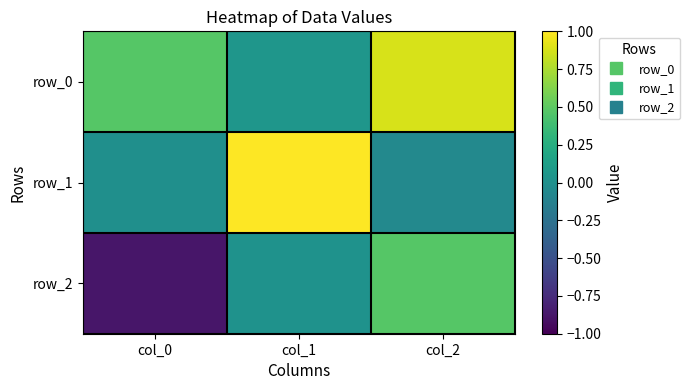

Reading right to left, list all the values displayed in this chart.

row_0: 0.9	0.1	0.5
row_1: -0.1	1.0	-0.0
row_2: 0.5	0.0	-0.9